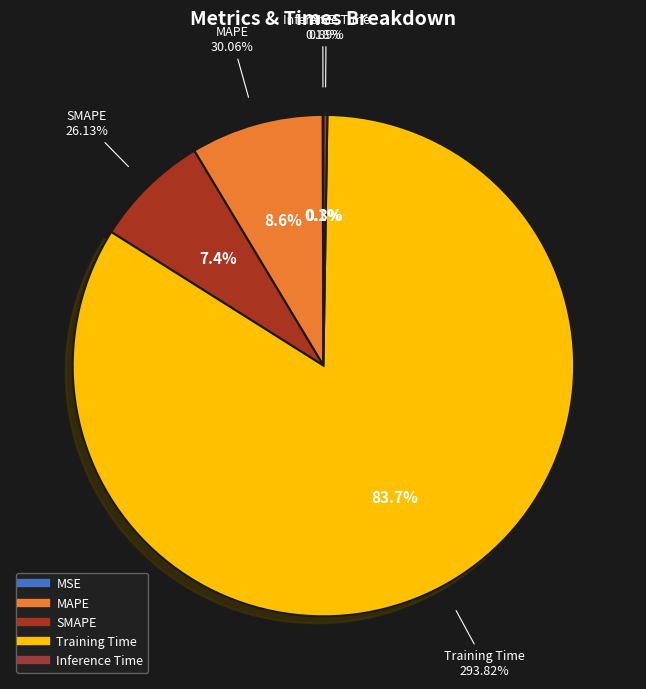

Is there any slice that represents more than half of the pie?

Yes